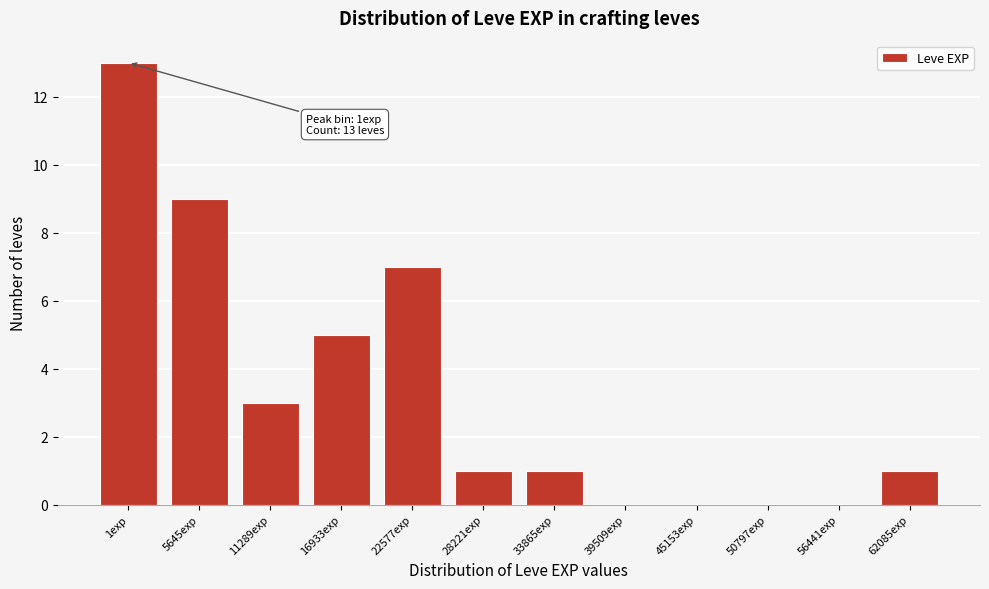

Reading left to right, list all the values displayed in this chart.

1exp=13	5645exp=9	11289exp=3	16933exp=5	22577exp=7	28221exp=1	33865exp=1	39509exp=0	45153exp=0	50797exp=0	56441exp=0	62085exp=1